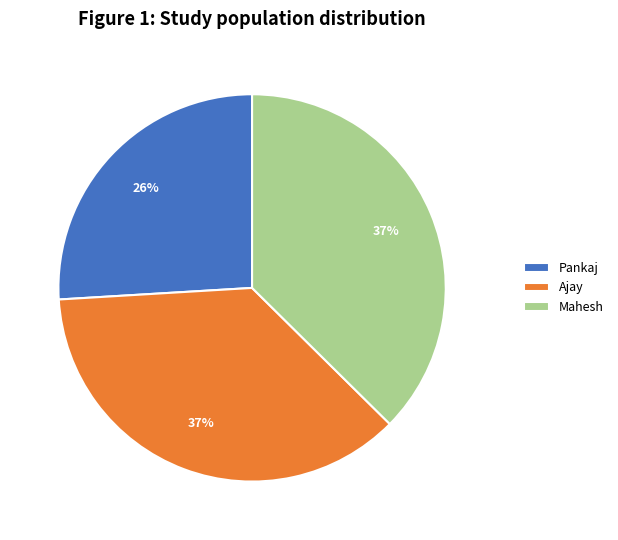

To the nearest percent, what is the difference between the Pankaj and Ajay slice percentages?

11%